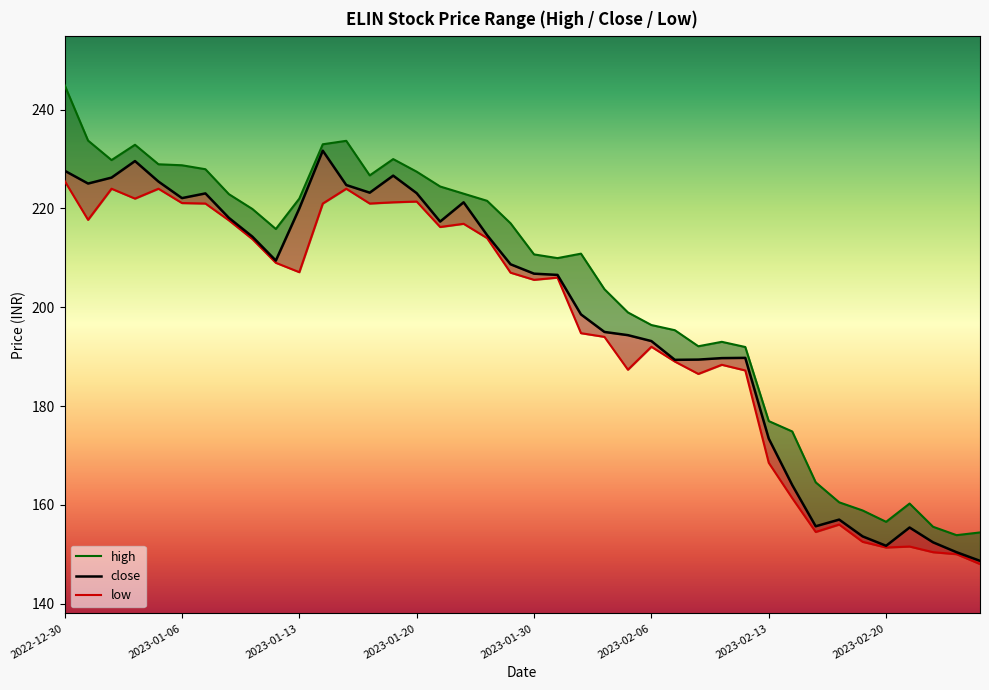

Where is high nearest to the value 199?

2023-02-03